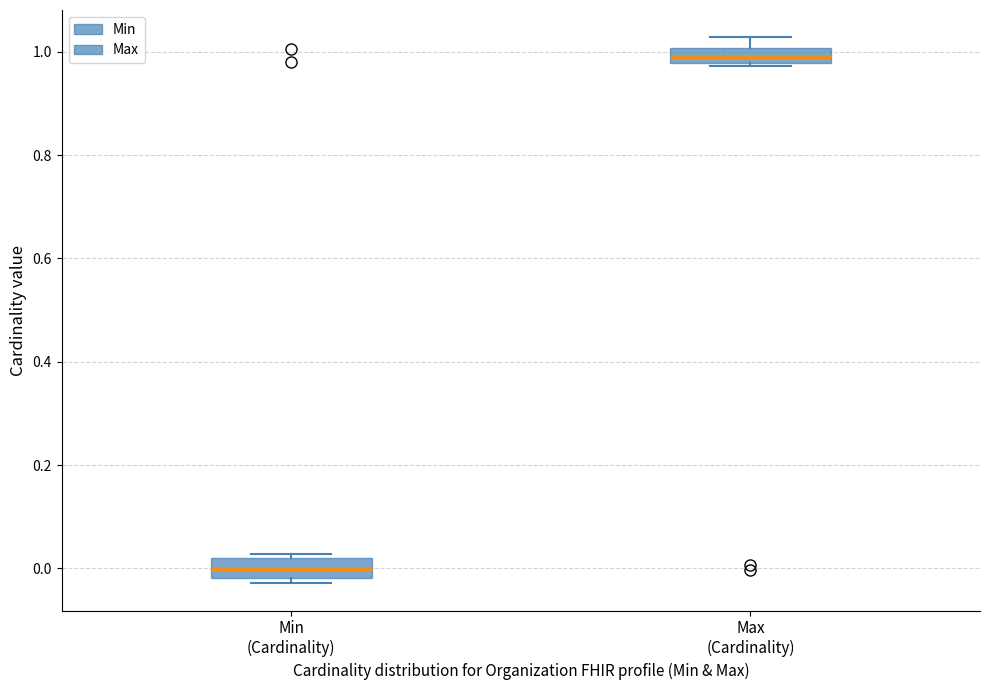

Where is the upper edge of the box for Max (Cardinality) on the y-axis? The values are not printed on the chart, so give them approximately, as read against the axis.

1.00